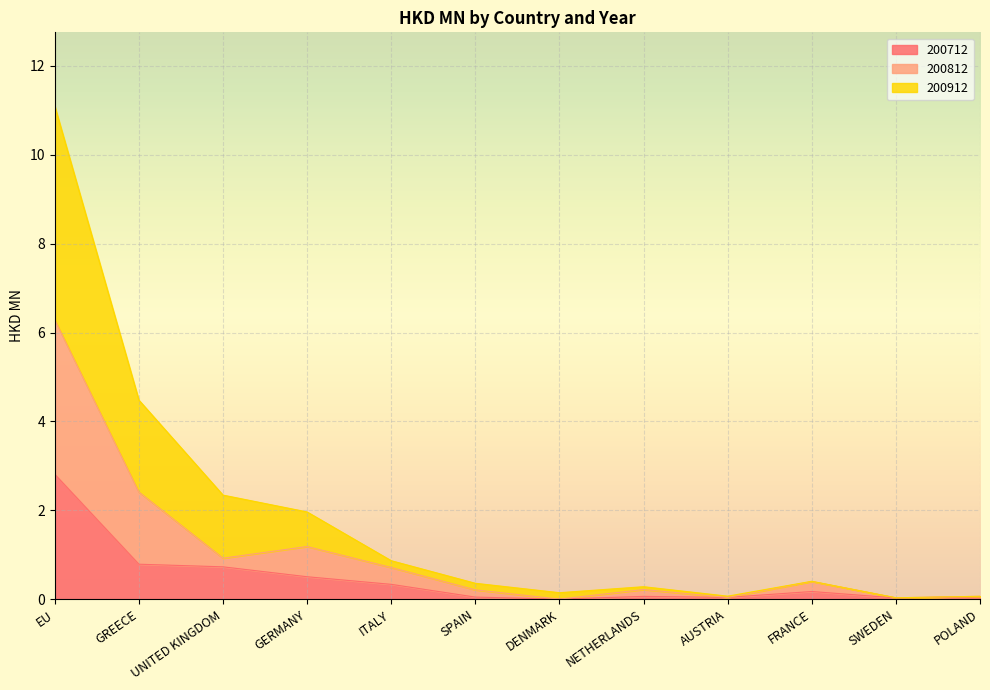

The value of 200912 at UNITED KINGDOM is 2.3. True or false?

True